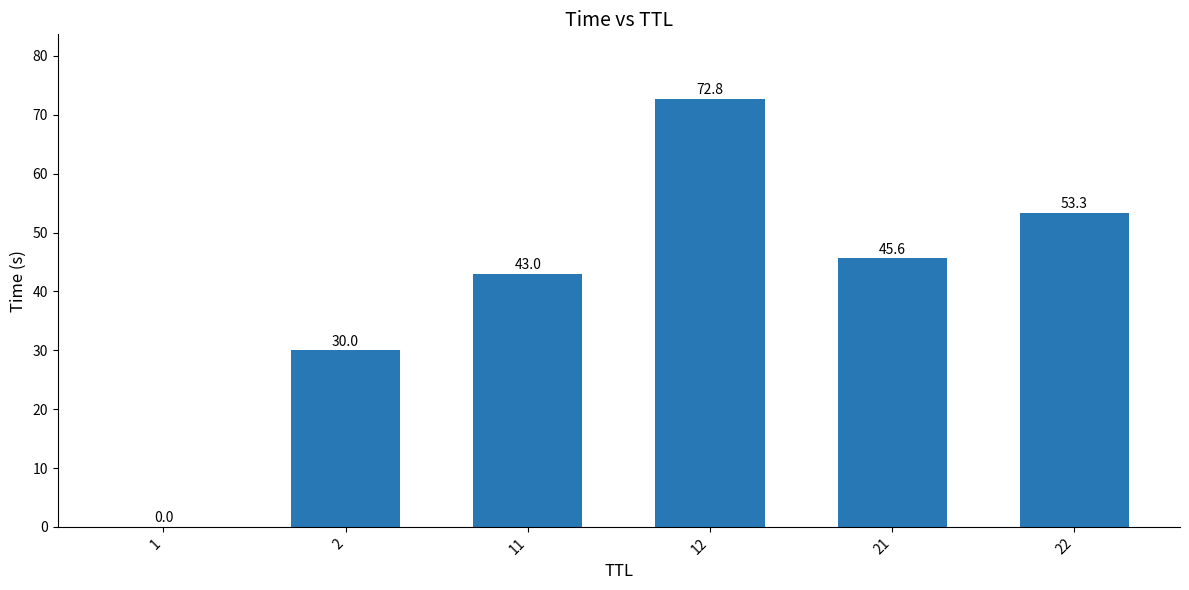

Read the value at 11.

43.0